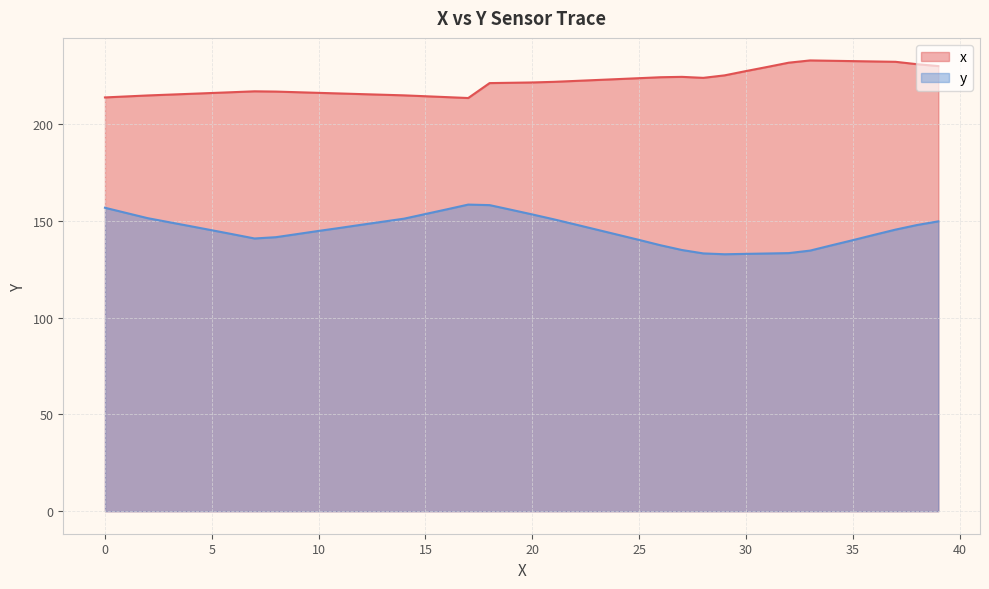

True or false: x has more than 0 points higher than both neighbors.

True